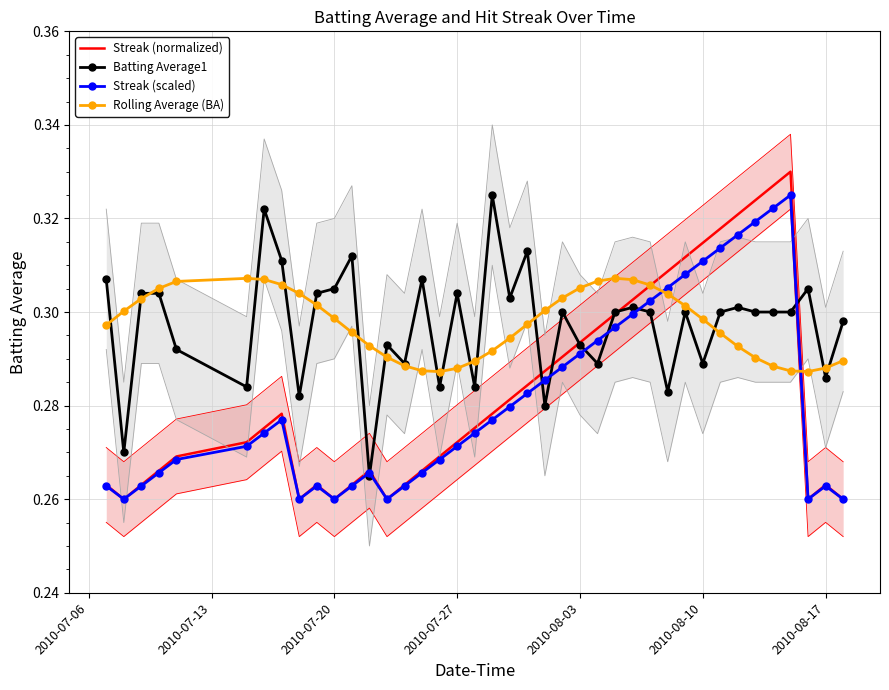

How many times do Streak (normalized) and Batting Average1 cross each other?

8